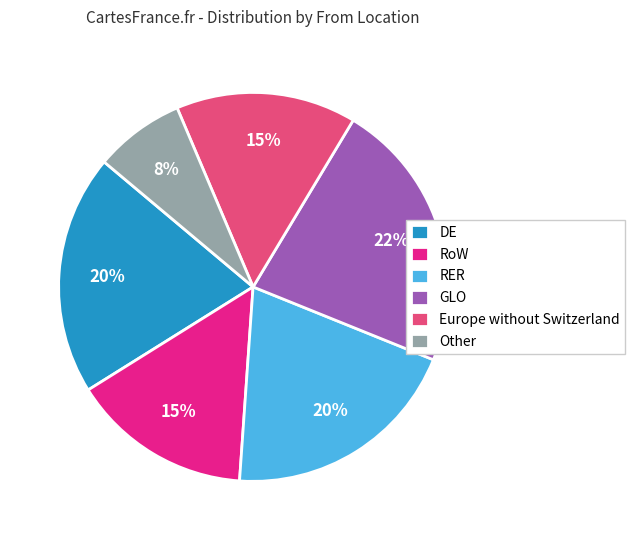

Does RoW account for over 50% of the chart?

No